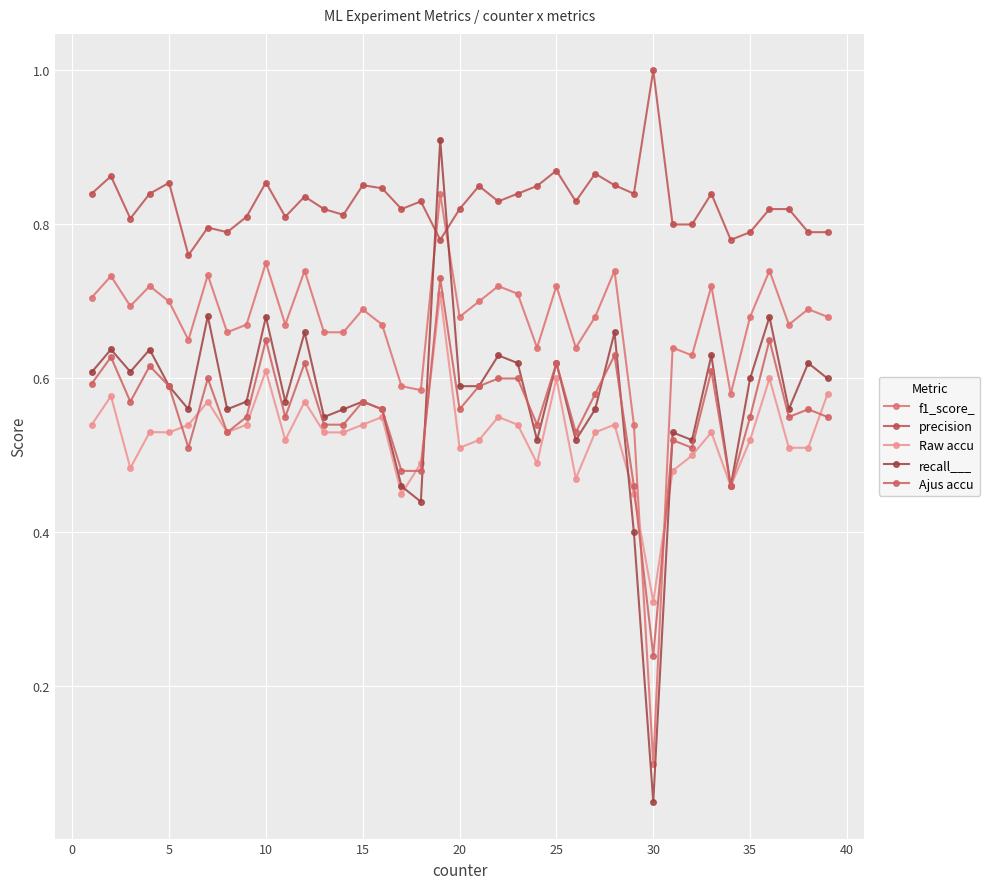

True or false: Ajus accu and precision intersect in this chart.

False